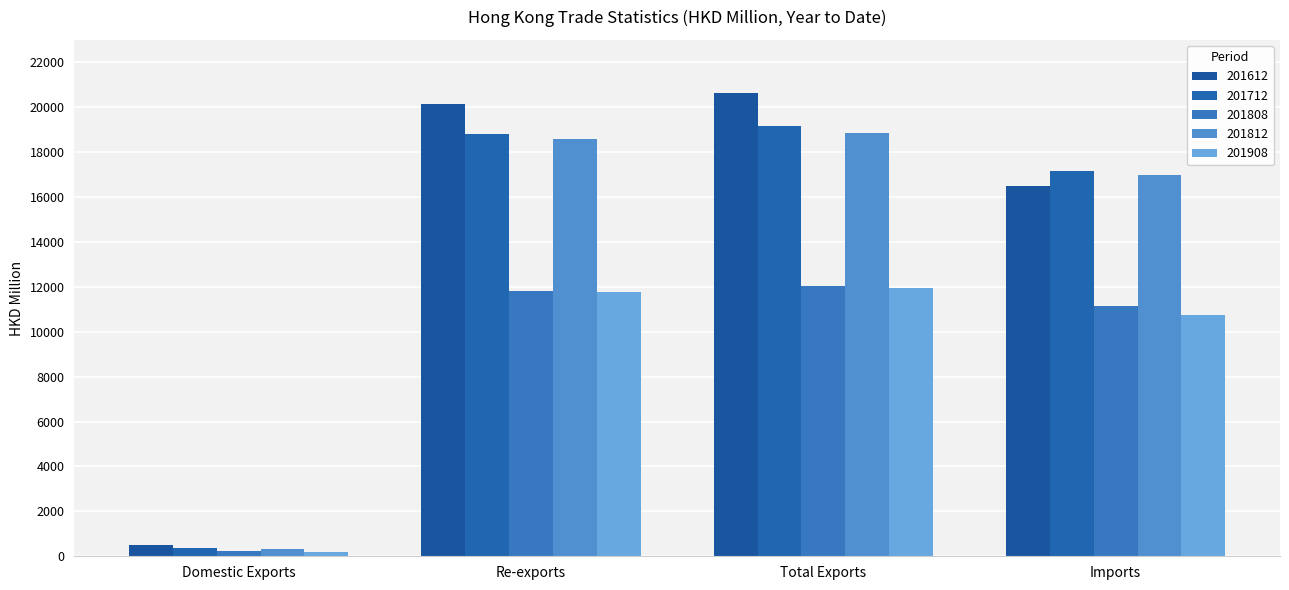

Count the number of data series in this chart.

5